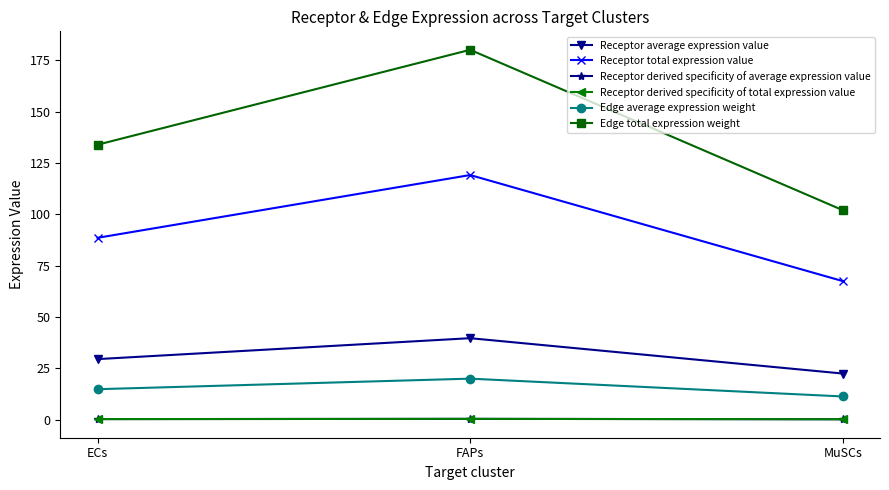

Is this an area chart (filled region under the line)?

No